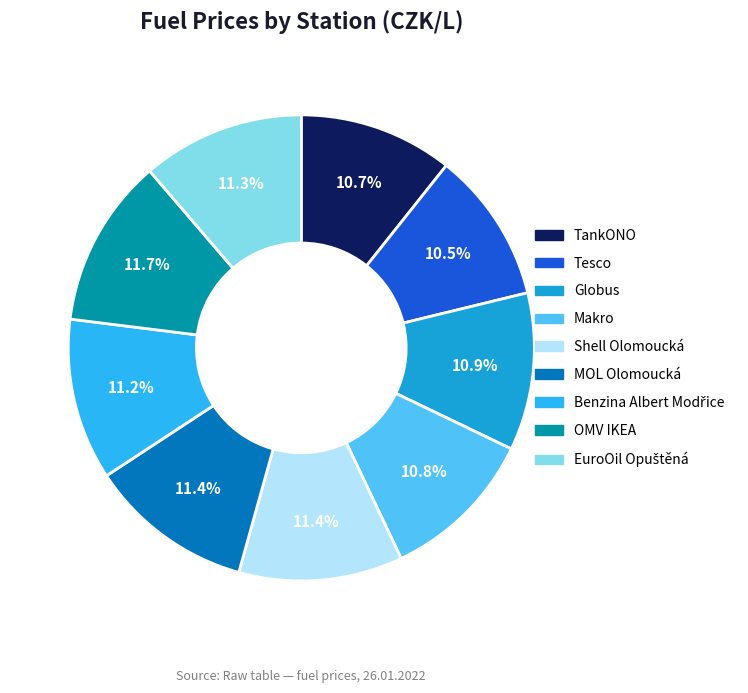

Count the number of slices in the pie.

9